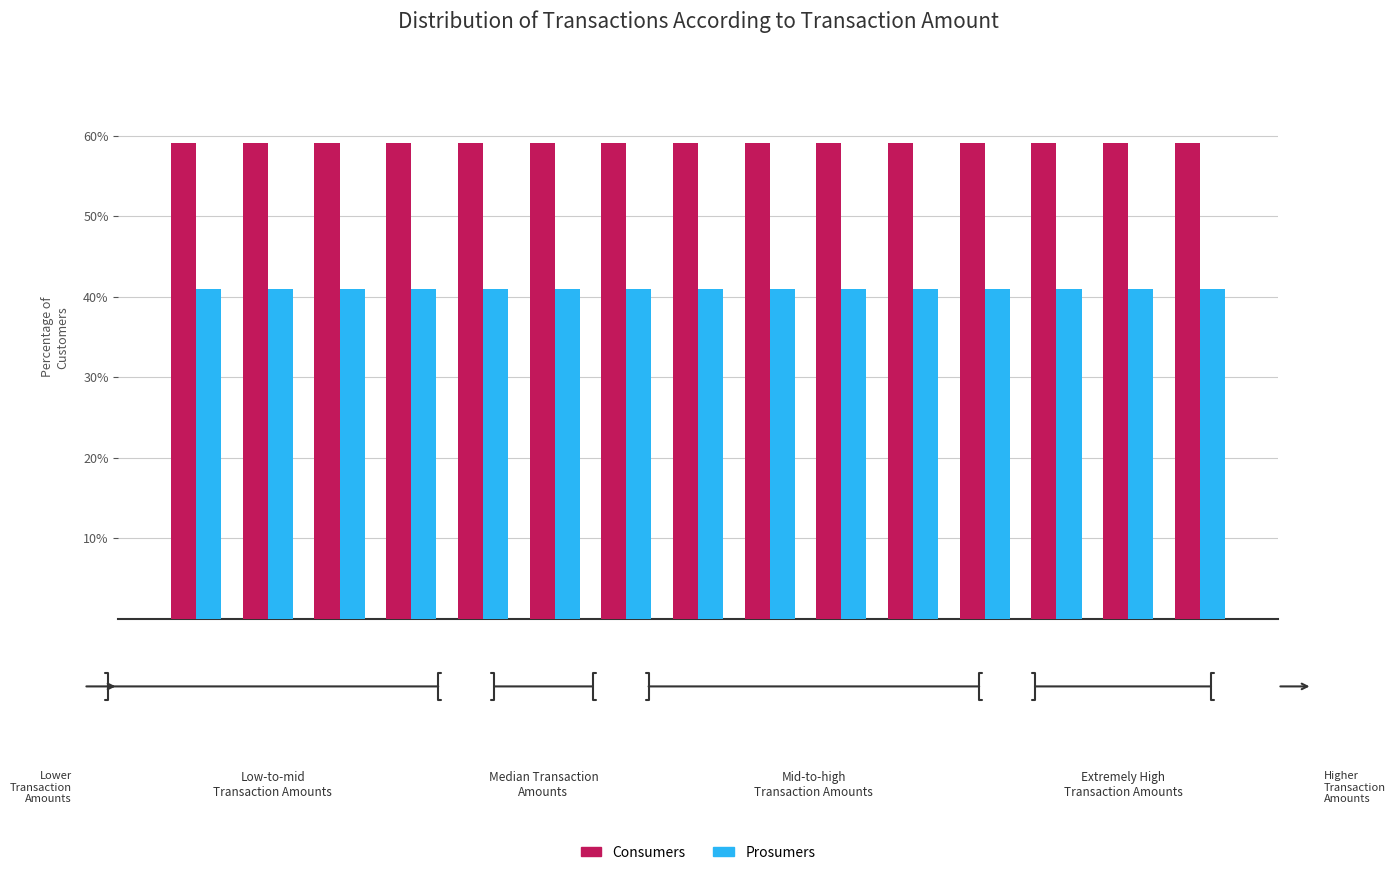

What is the sum of all Consumers values?

886.0